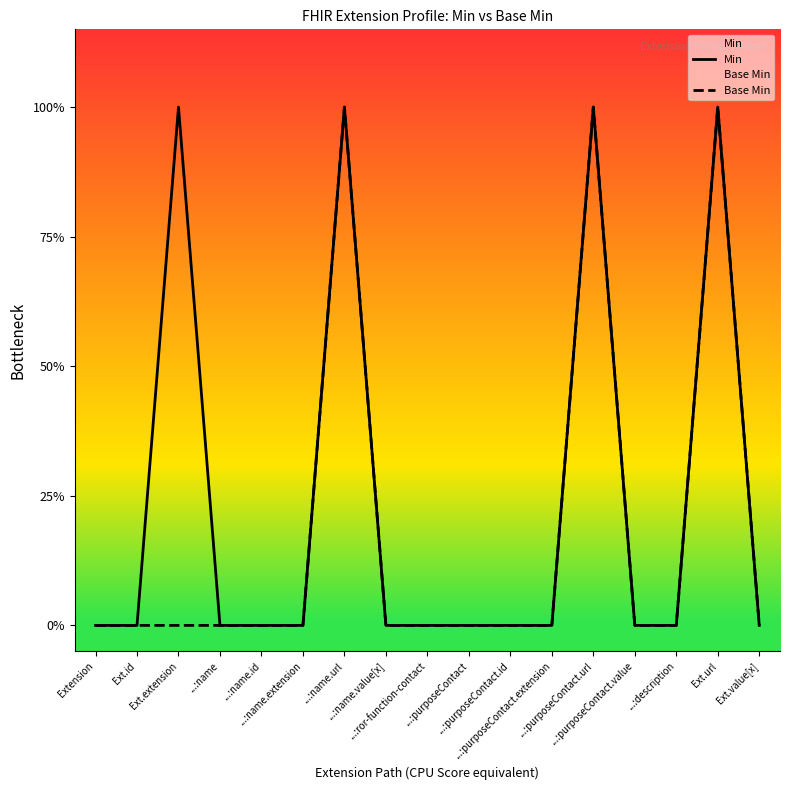

The value of Base Min at Ext.value[x] is 1. True or false?

False